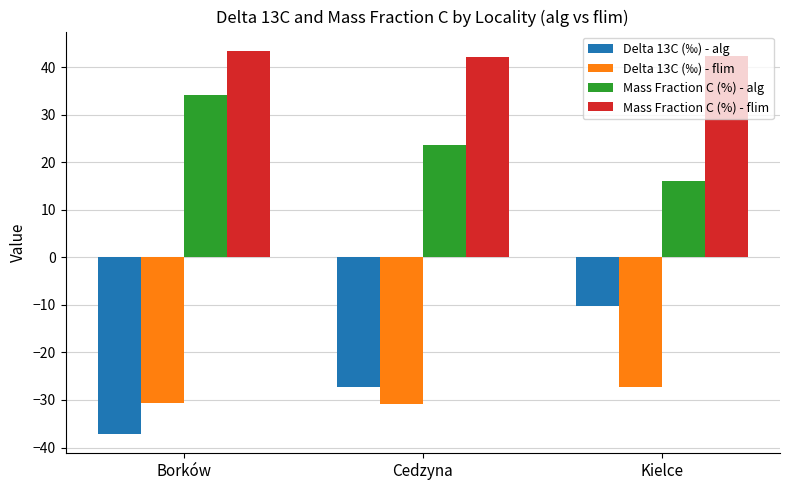

What value does the Delta 13C (‰) - alg series have at Cedzyna?

-27.2